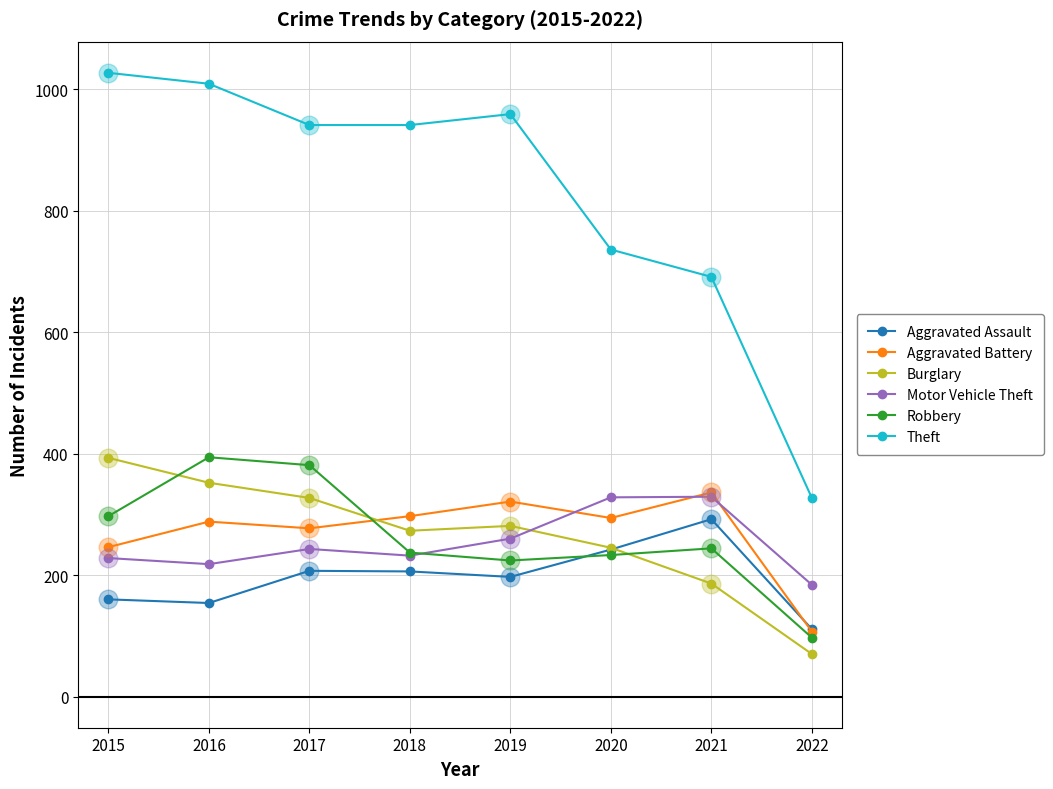

Which series has the largest range (max minus min)?

Theft